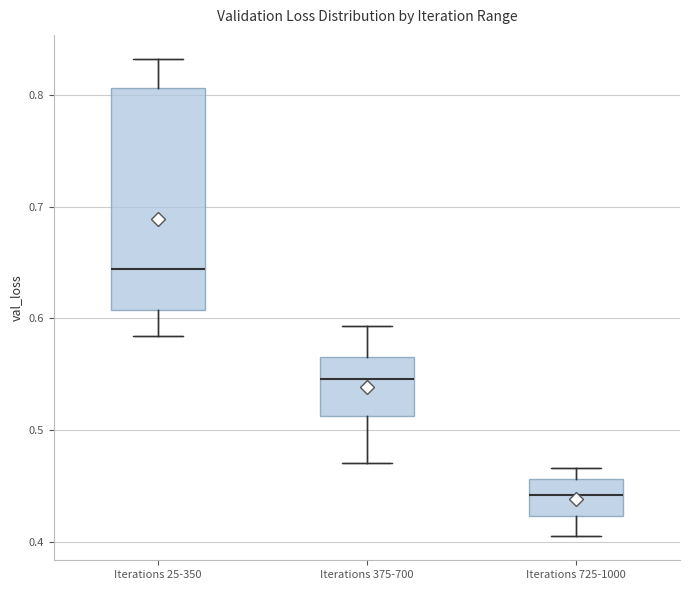

Which box has the highest median line?

Iterations 25-350